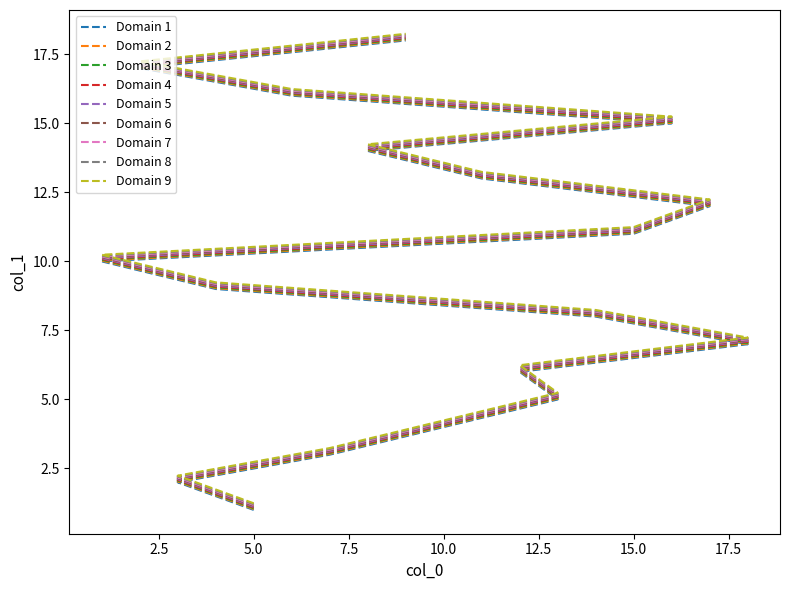

What is the label of the 9th point from the left?

4